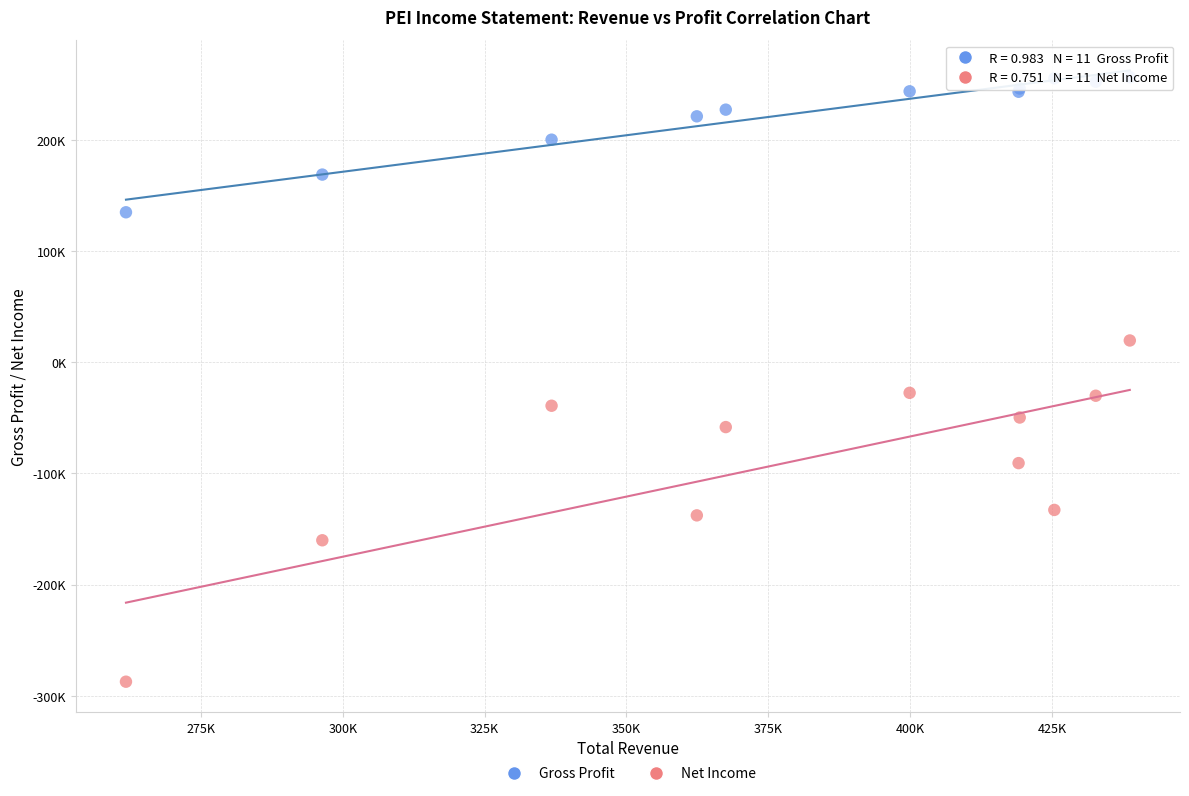

Which series has the largest Y range (max minus min)?

Net Income